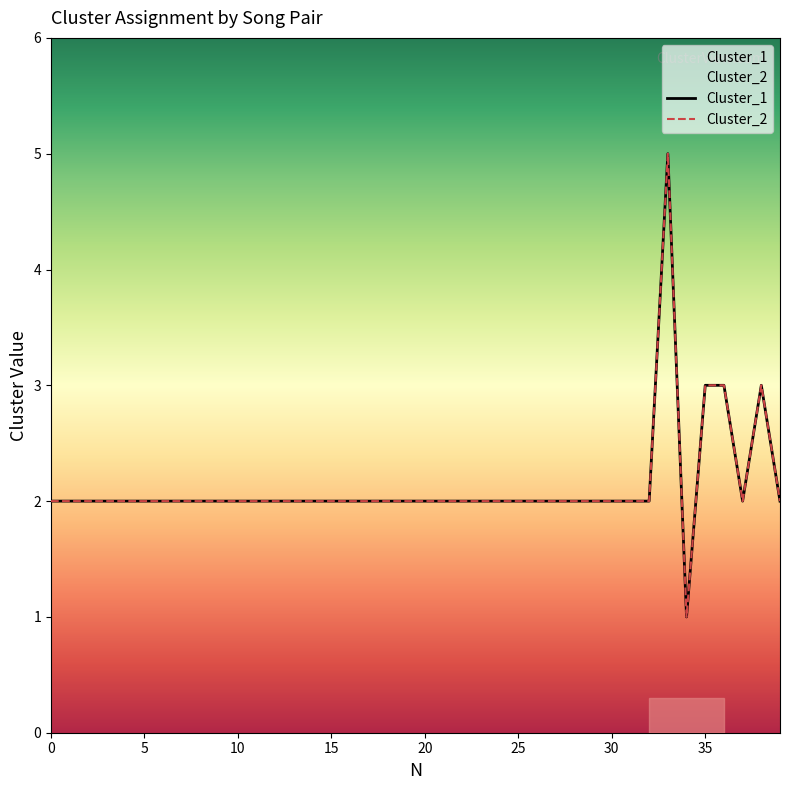

What is the difference between the second highest and second lowest values in the Cluster_1 series?

1